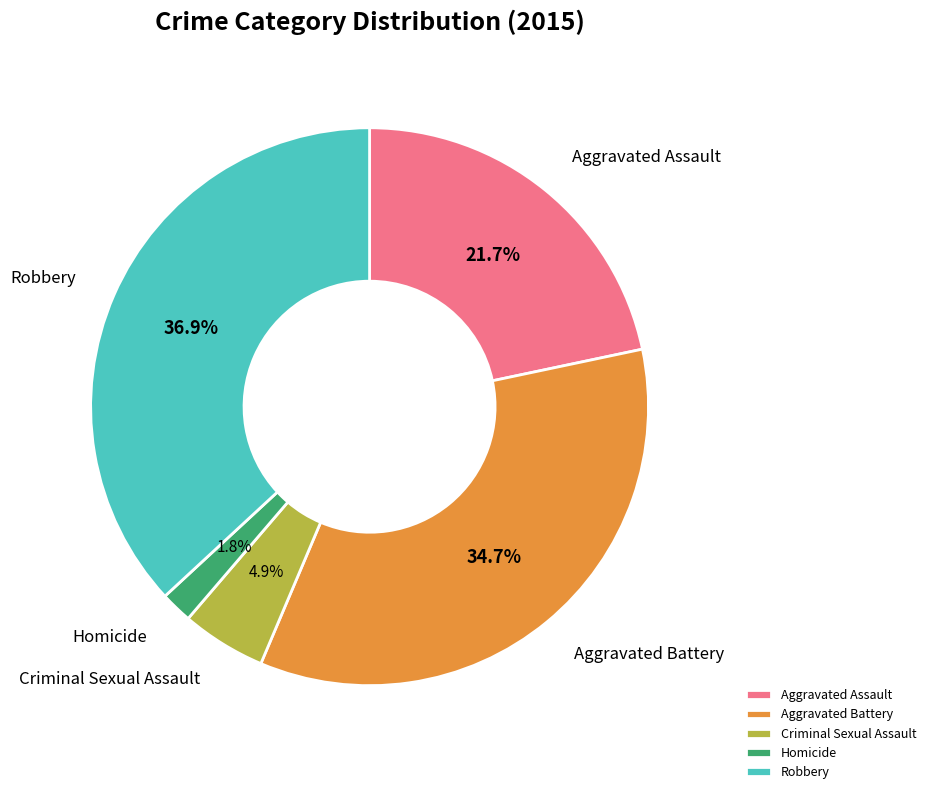

Count the number of slices in the pie.

5